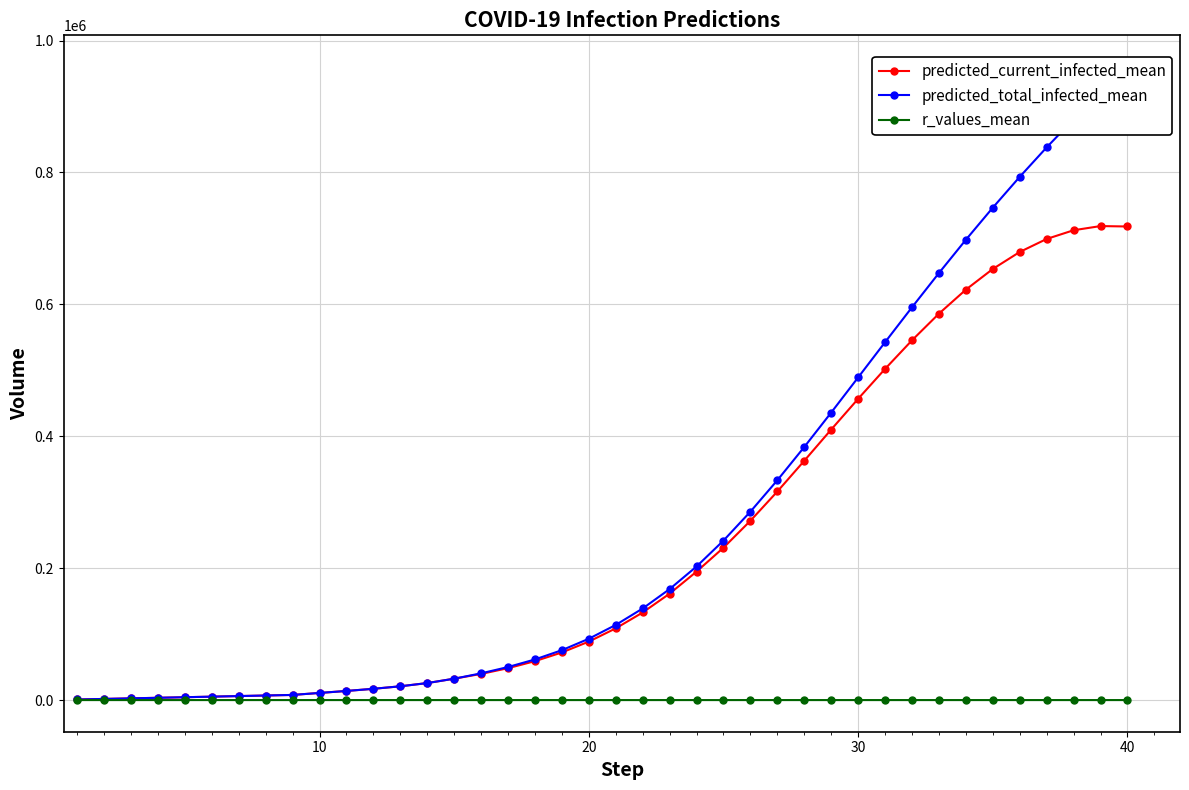

At how many categories does at least one series exceed 437894?

11